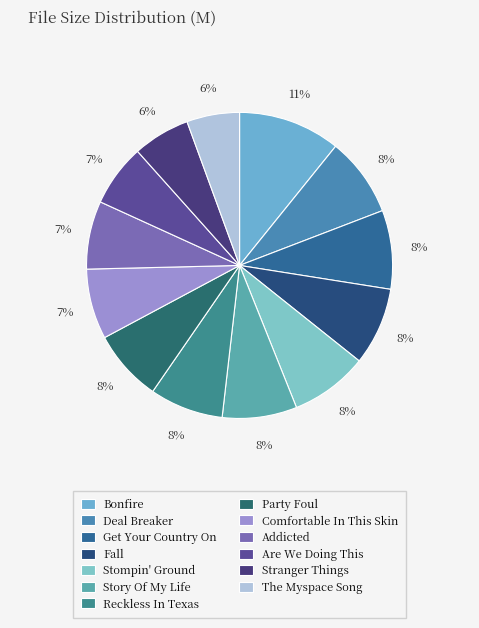

How many segments does this pie chart have?

13